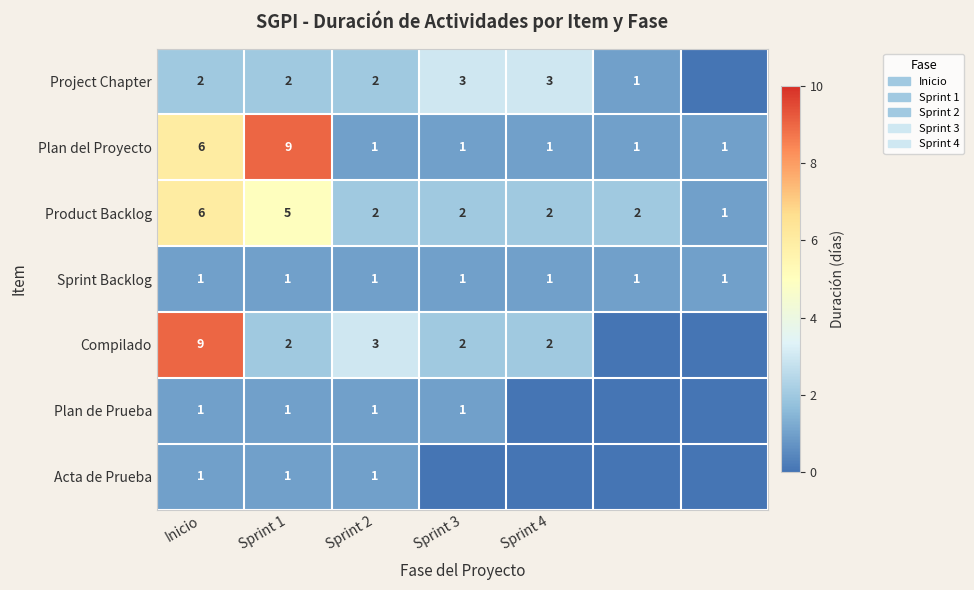

What is the difference between the highest and lowest values at Inicio?

8